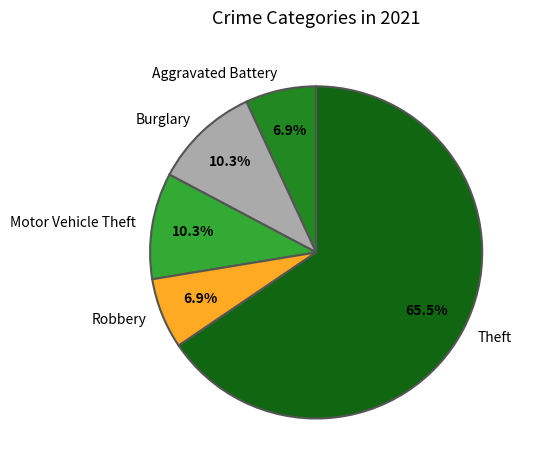

Between Theft and Robbery, which is larger?

Theft